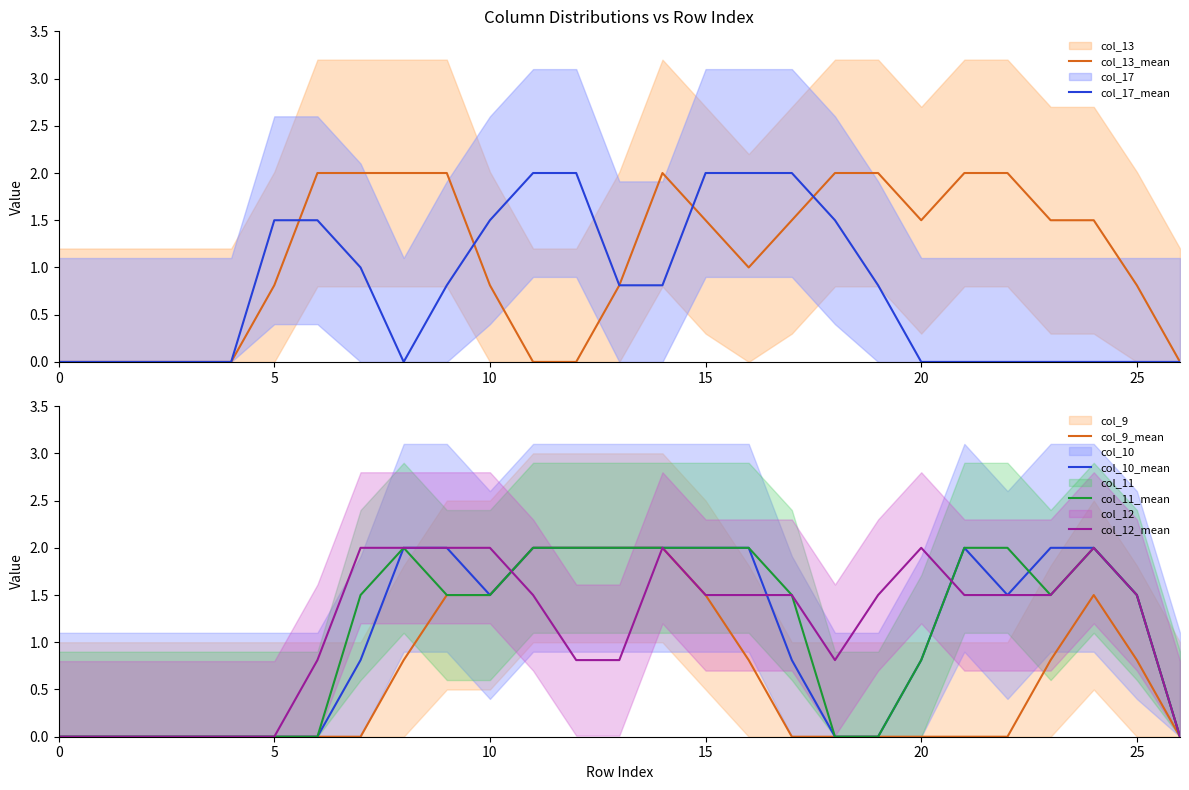

How many intersections are there between col_12_mean and col_11_mean?

2